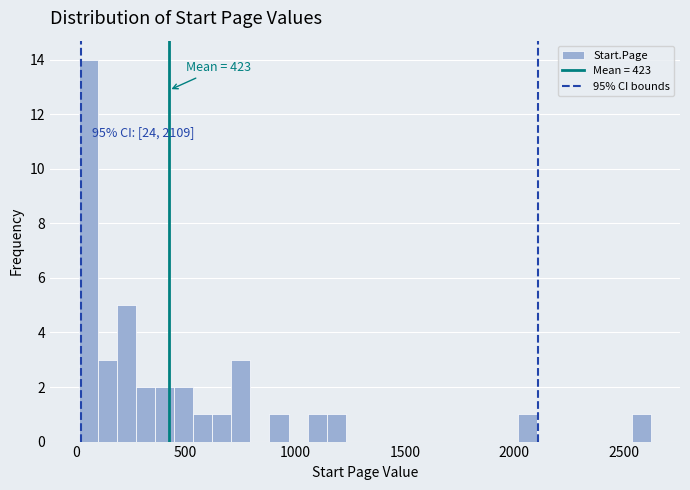

Read against the x-axis, roughly where is the centre of the tallest bar?

50